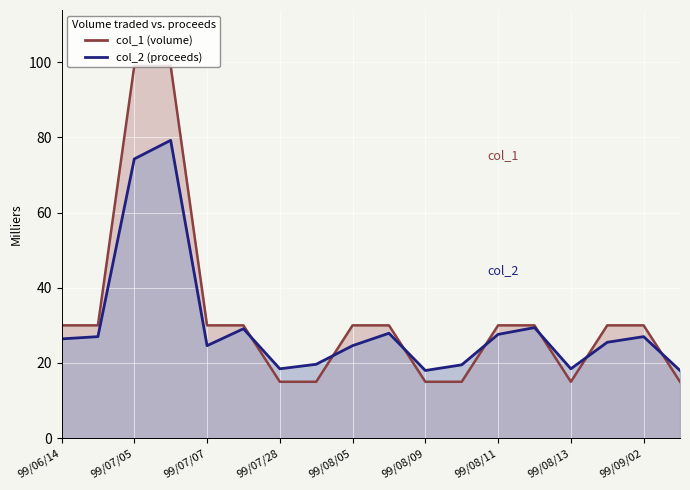

What is the label of the 15th point from the right?

99/07/06